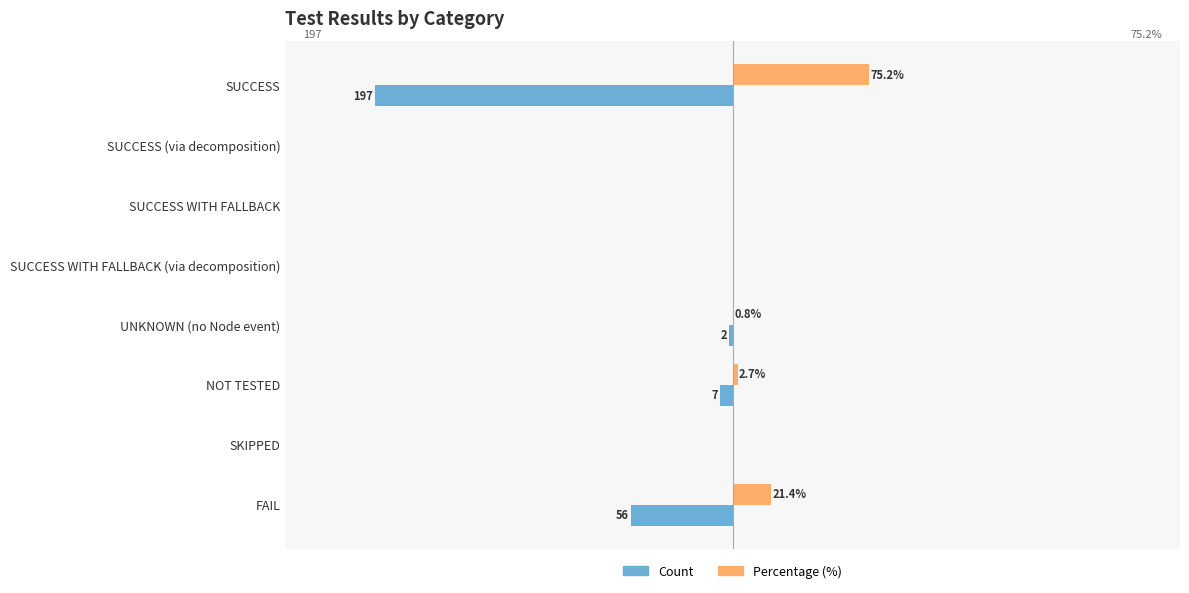

Which category has the highest value across all series?

SUCCESS